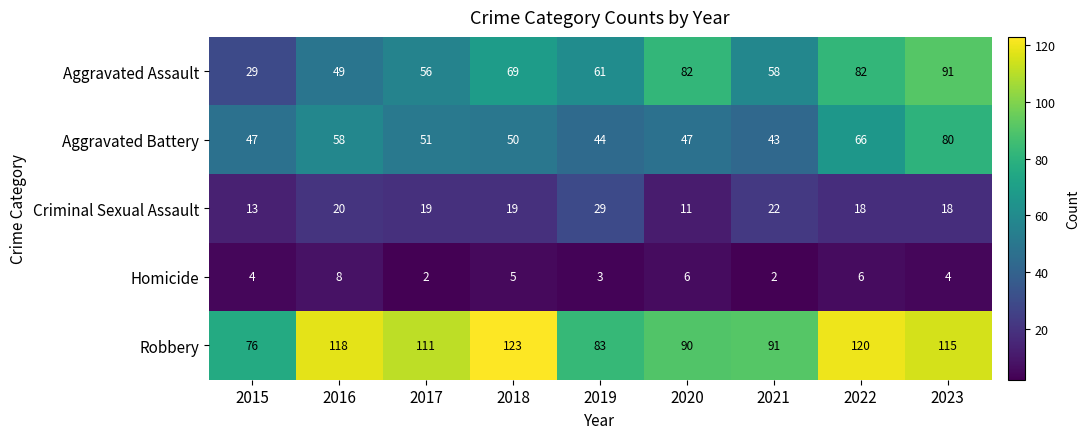

True or false: Homicide has a value of 5 at 2018.

True